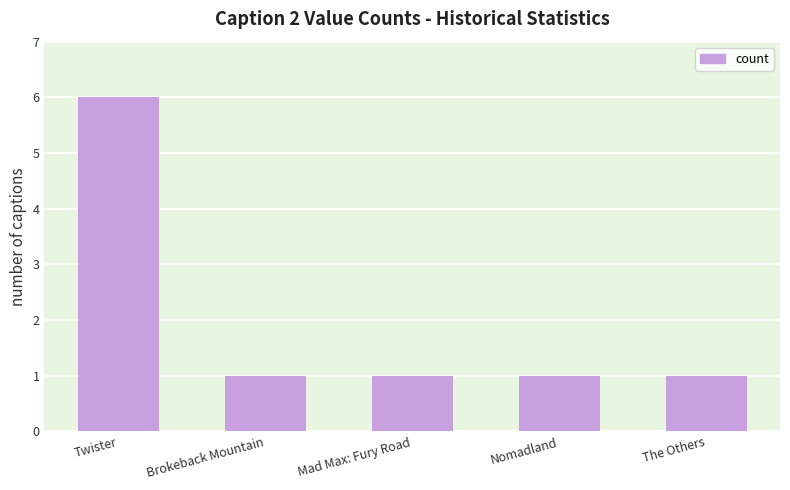

What position from the right is Brokeback Mountain?

4